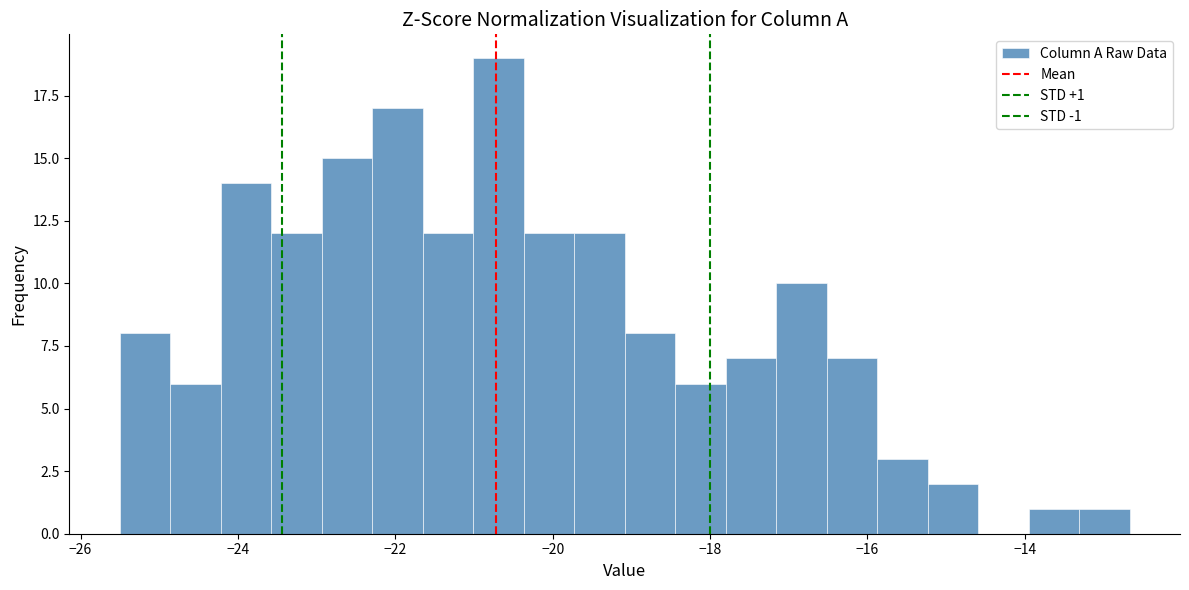

Read against the x-axis, roughly where is the centre of the tallest bar?

-20.6